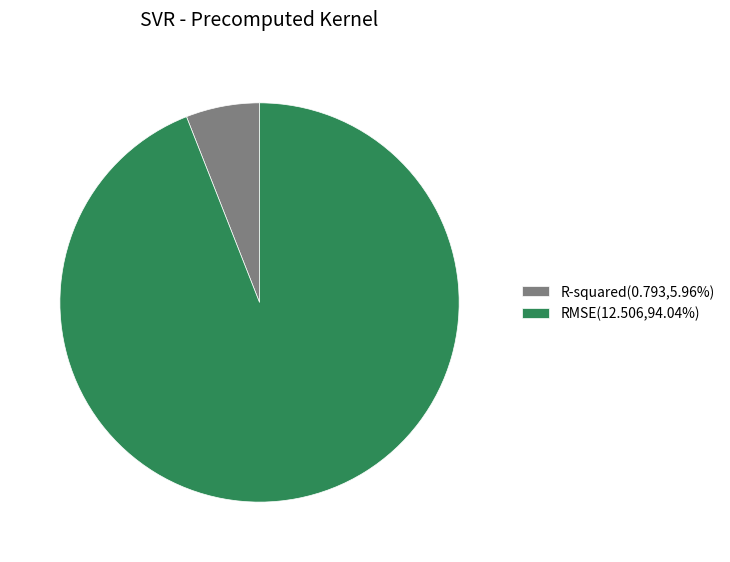

Is R-squared(0.793,5.96%) the majority of the pie?

No